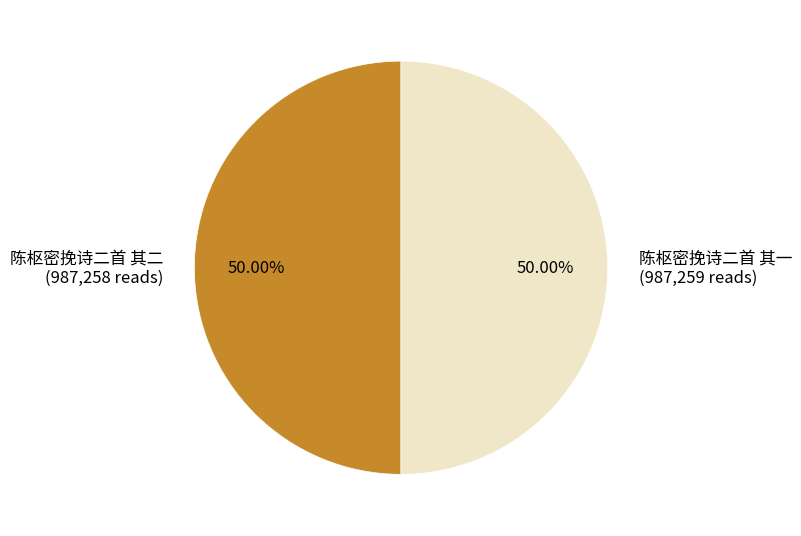

Combined, do 陈枢密挽诗二首 其一 (987,259 reads) and 陈枢密挽诗二首 其二 (987,258 reads) account for over 50%?

Yes